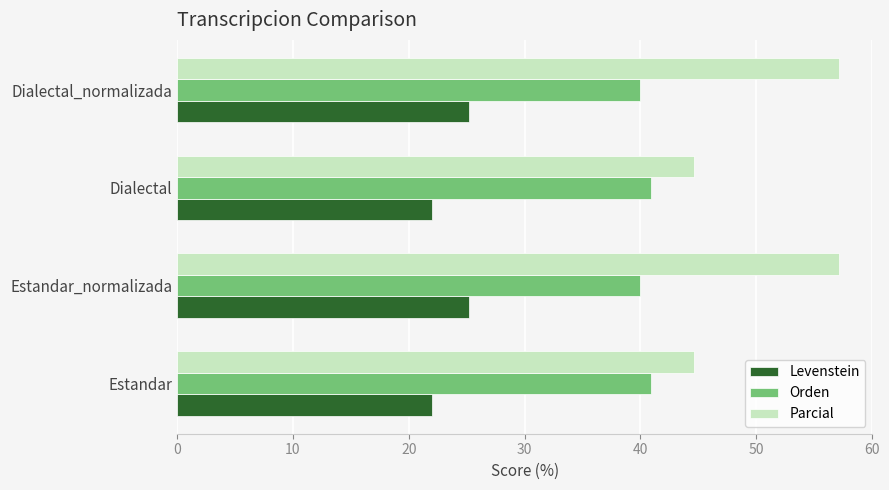

At Dialectal, list the series in order from largest to smallest.

Parcial, Orden, Levenstein